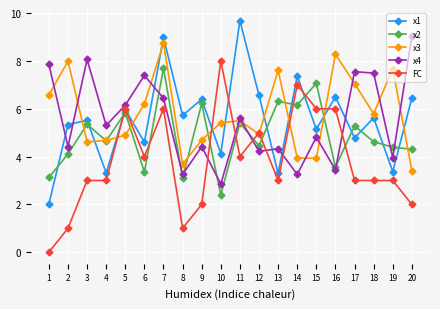

Is it true that x4 equals 1.1 at 12?

False